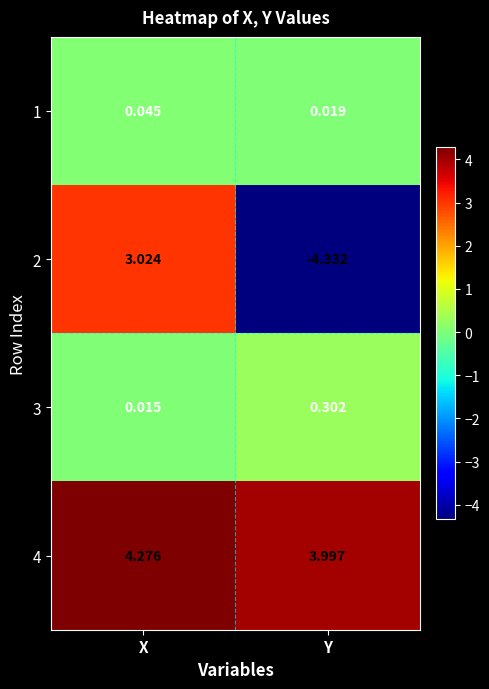

At which category is the sum across all series the highest?

X